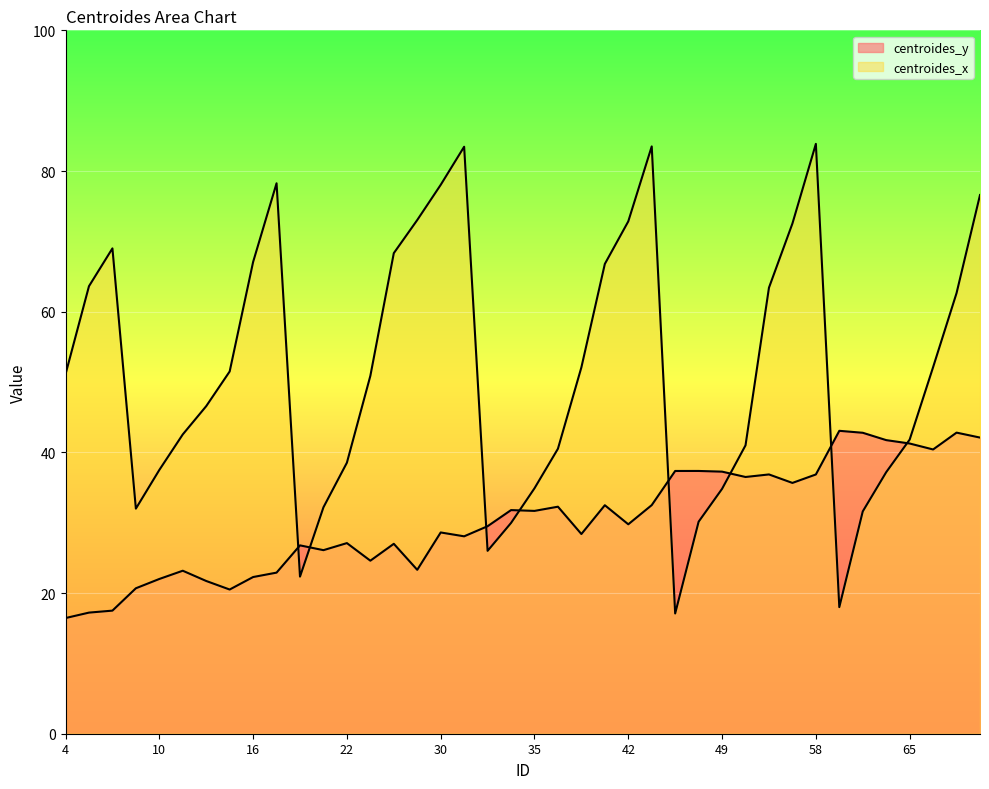

At 16, list the series in order from smallest to largest.

centroides_y, centroides_x